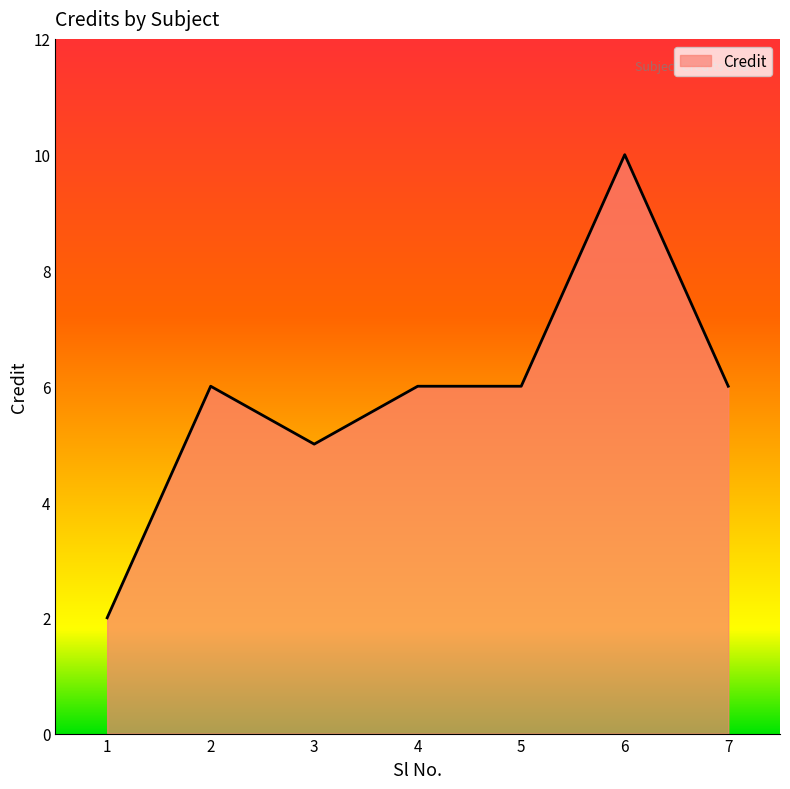

True or false: the data shows 6 at 5.

True